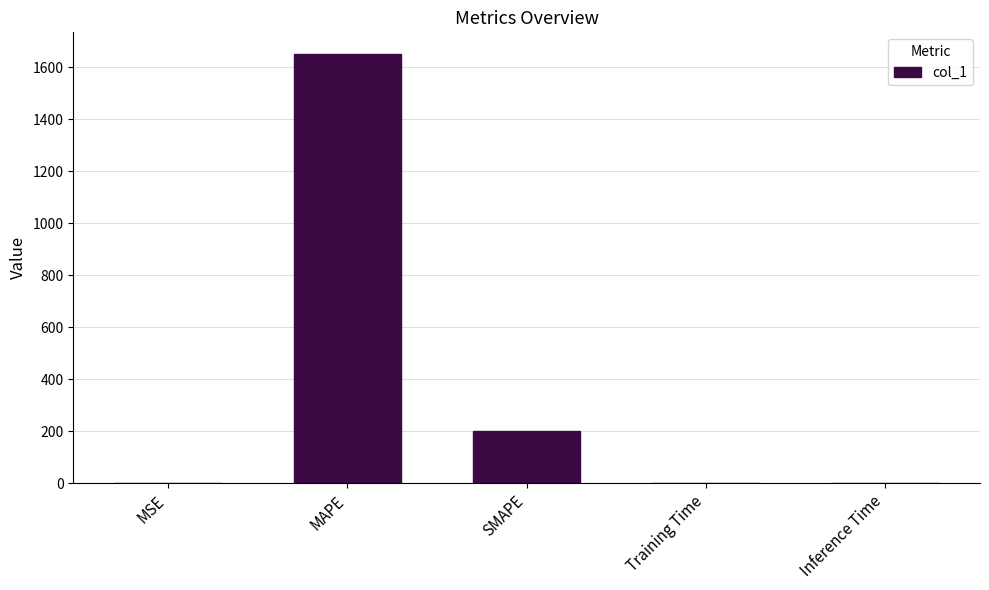

What is the maximum value shown in the chart?

1650.7